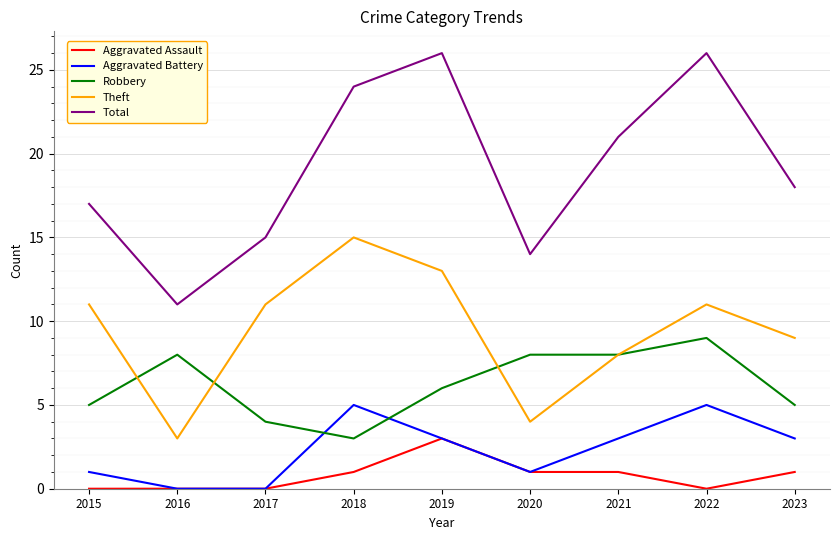

What is the difference between the second highest and second lowest values in the Aggravated Assault series?

1